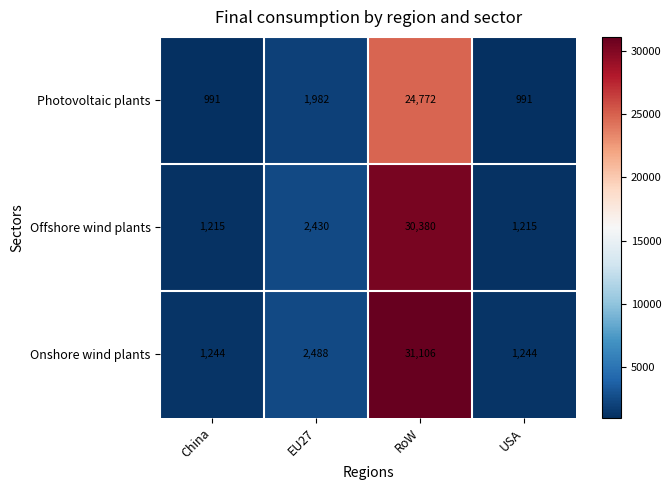

Count the number of data series in this chart.

3